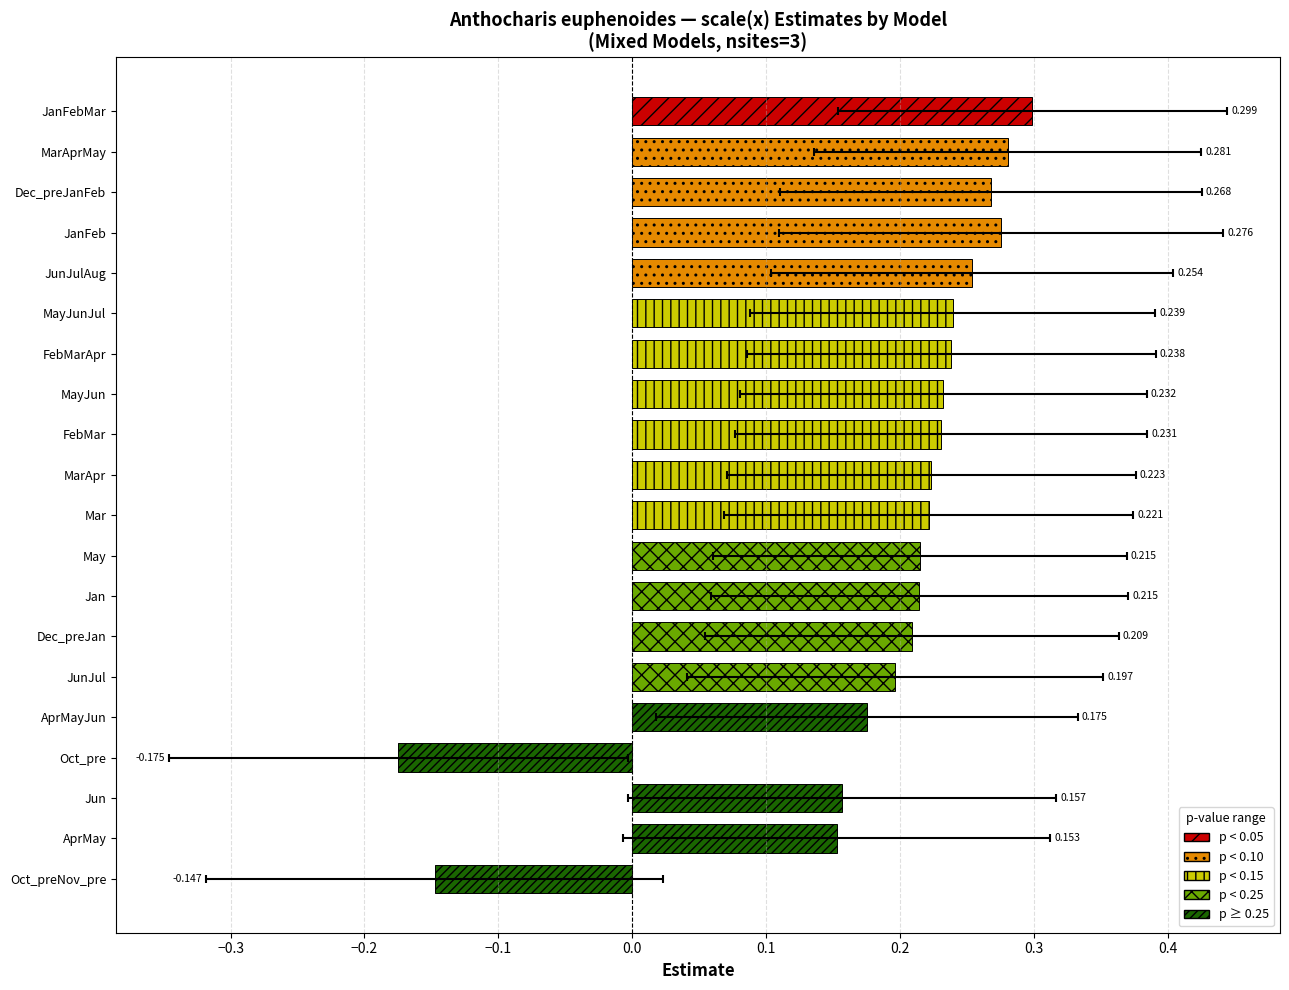

True or false: the data shows 0.3 at MayJun.

False